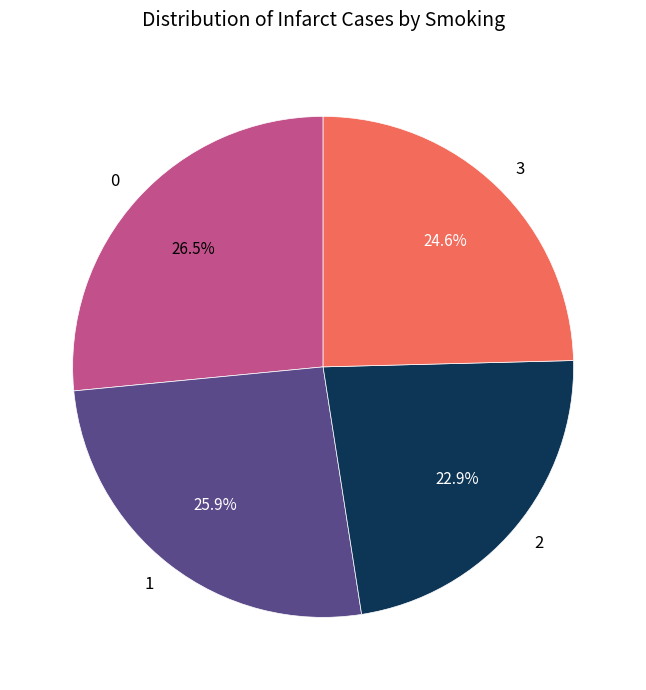

How many segments does this pie chart have?

4